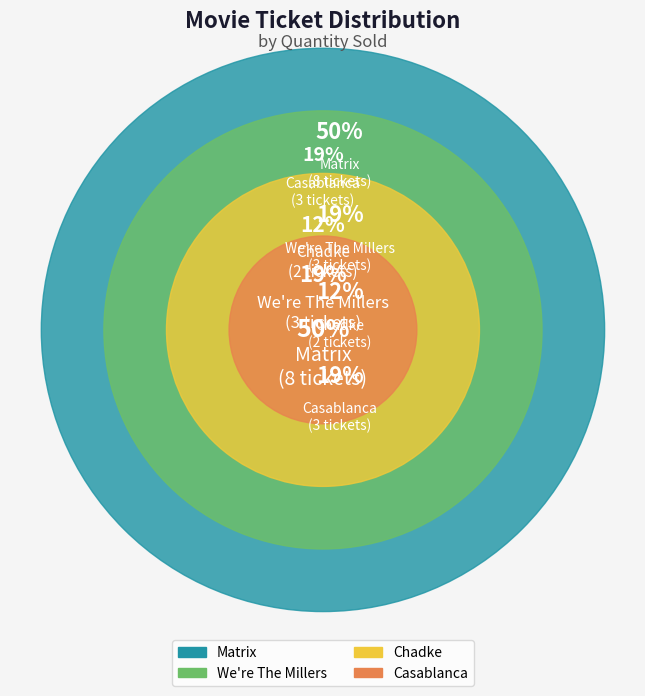

Which category has the smallest portion of the pie?

Chadke